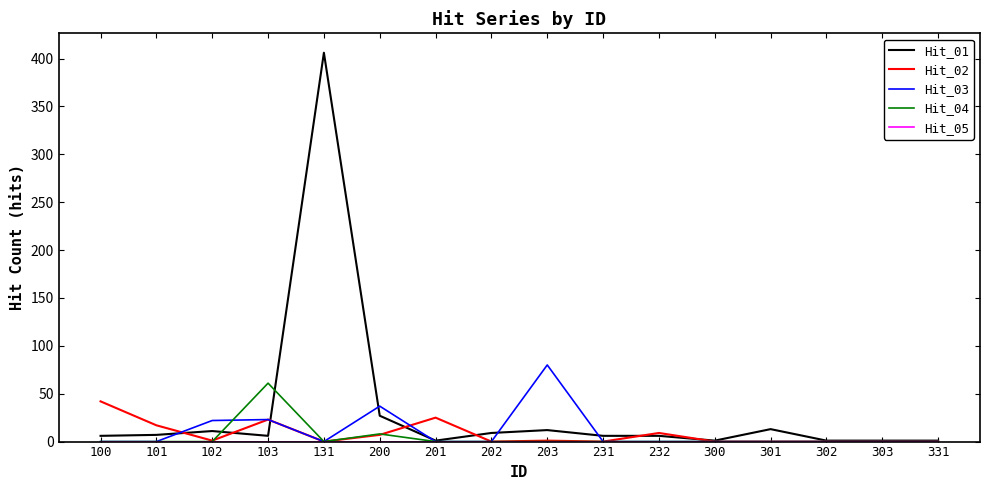

At how many categories does at least one series exceed 236?

1